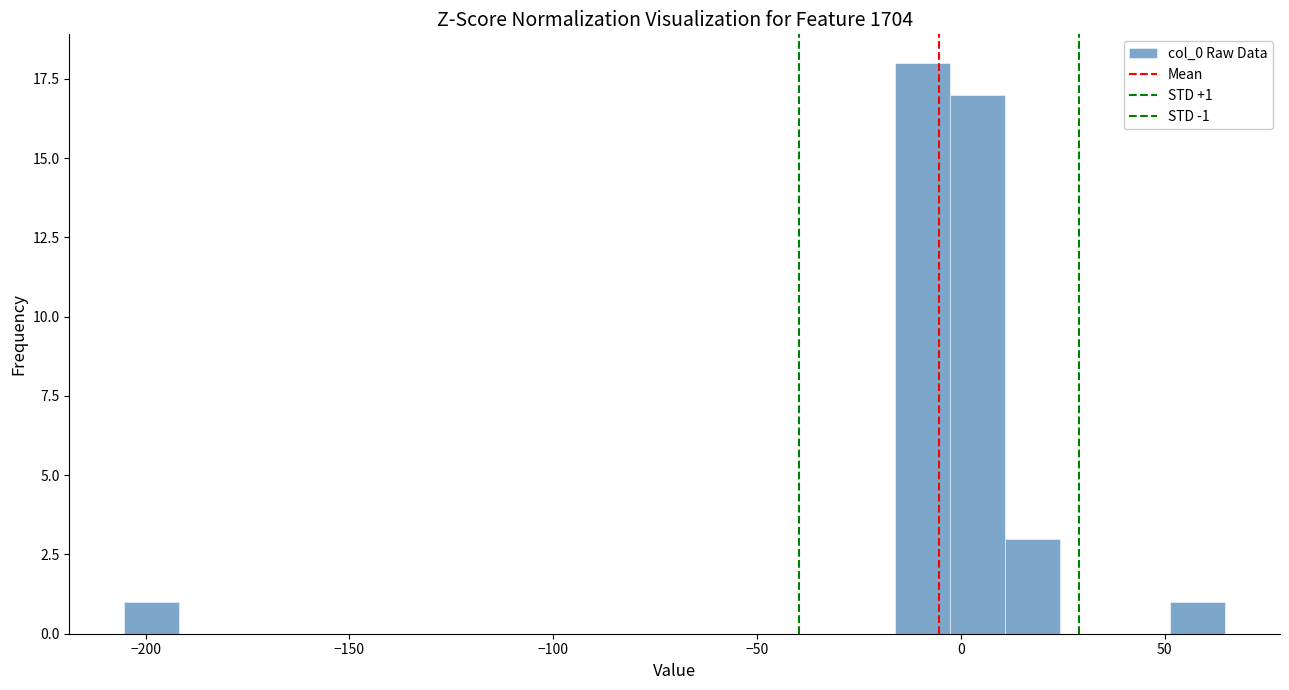

Read against the x-axis, roughly where is the centre of the tallest bar?

-10